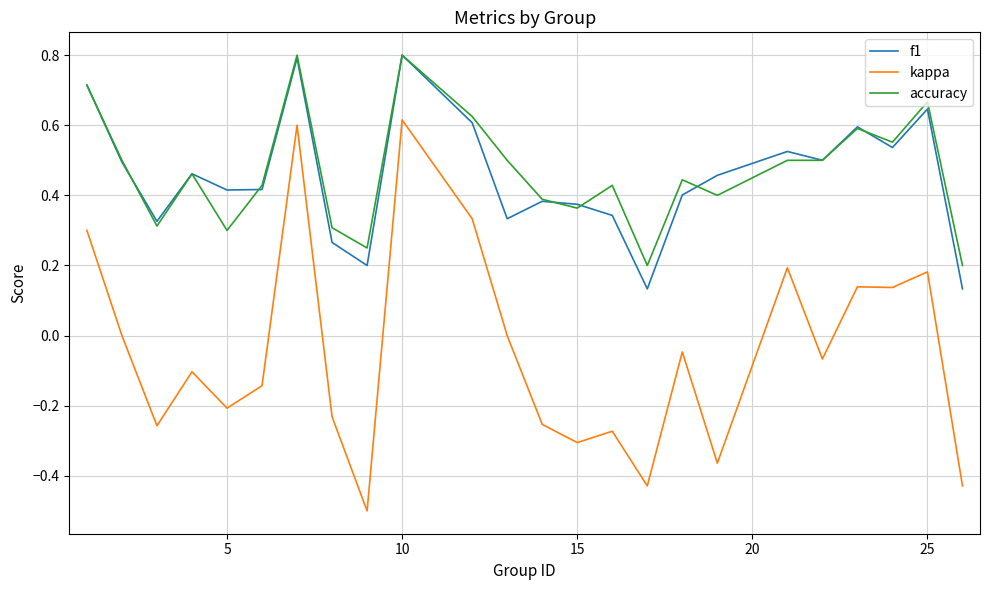

True or false: kappa and f1 intersect in this chart.

False